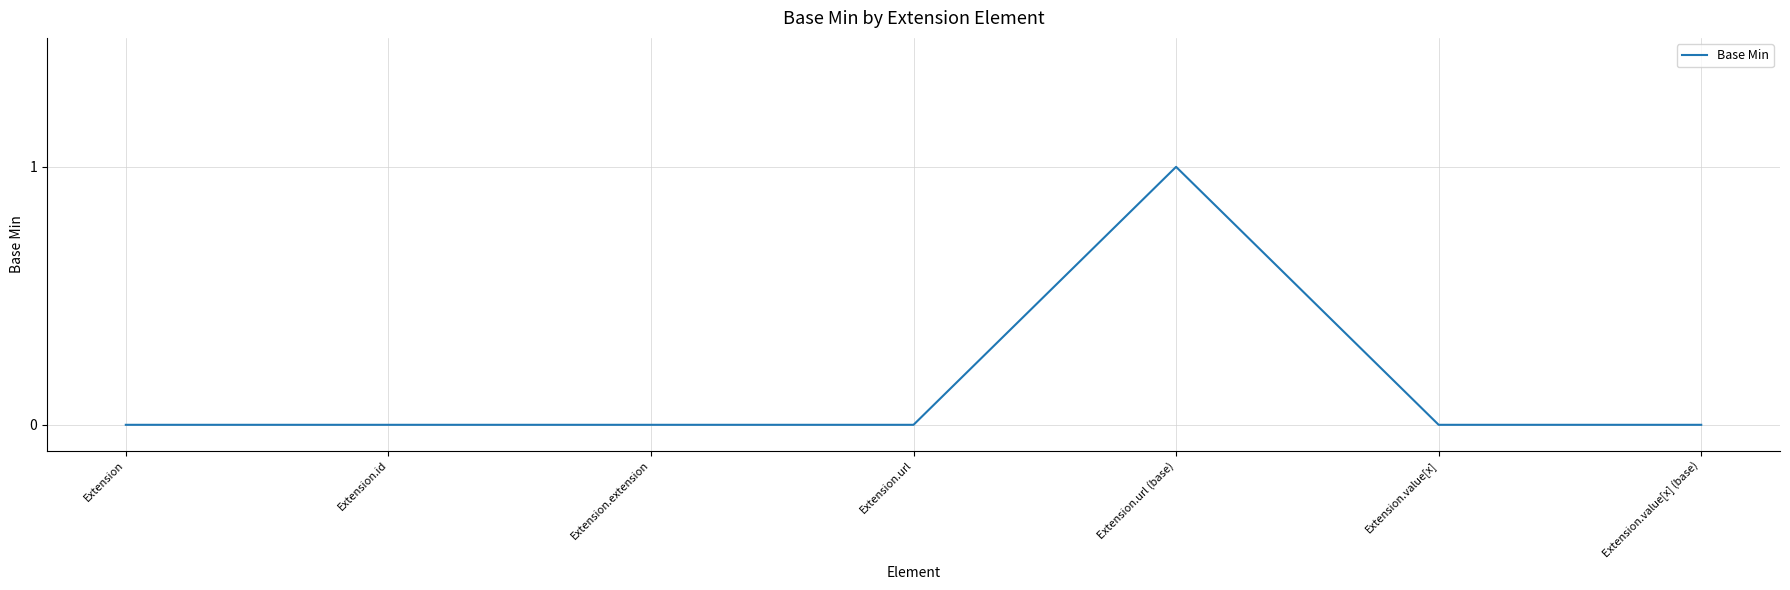

Reading left to right, list all the values displayed in this chart.

Extension=0	Extension.id=0	Extension.extension=0	Extension.url=0	Extension.url (base)=1	Extension.value[x]=0	Extension.value[x] (base)=0